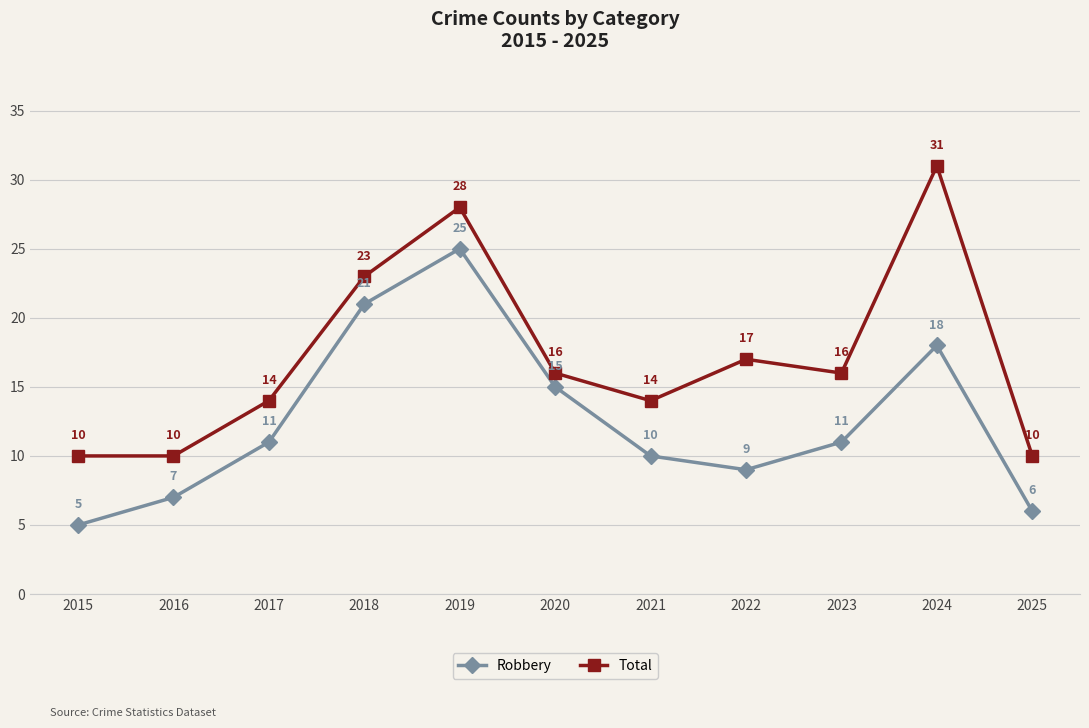

True or false: Total and Robbery cross at least once.

False